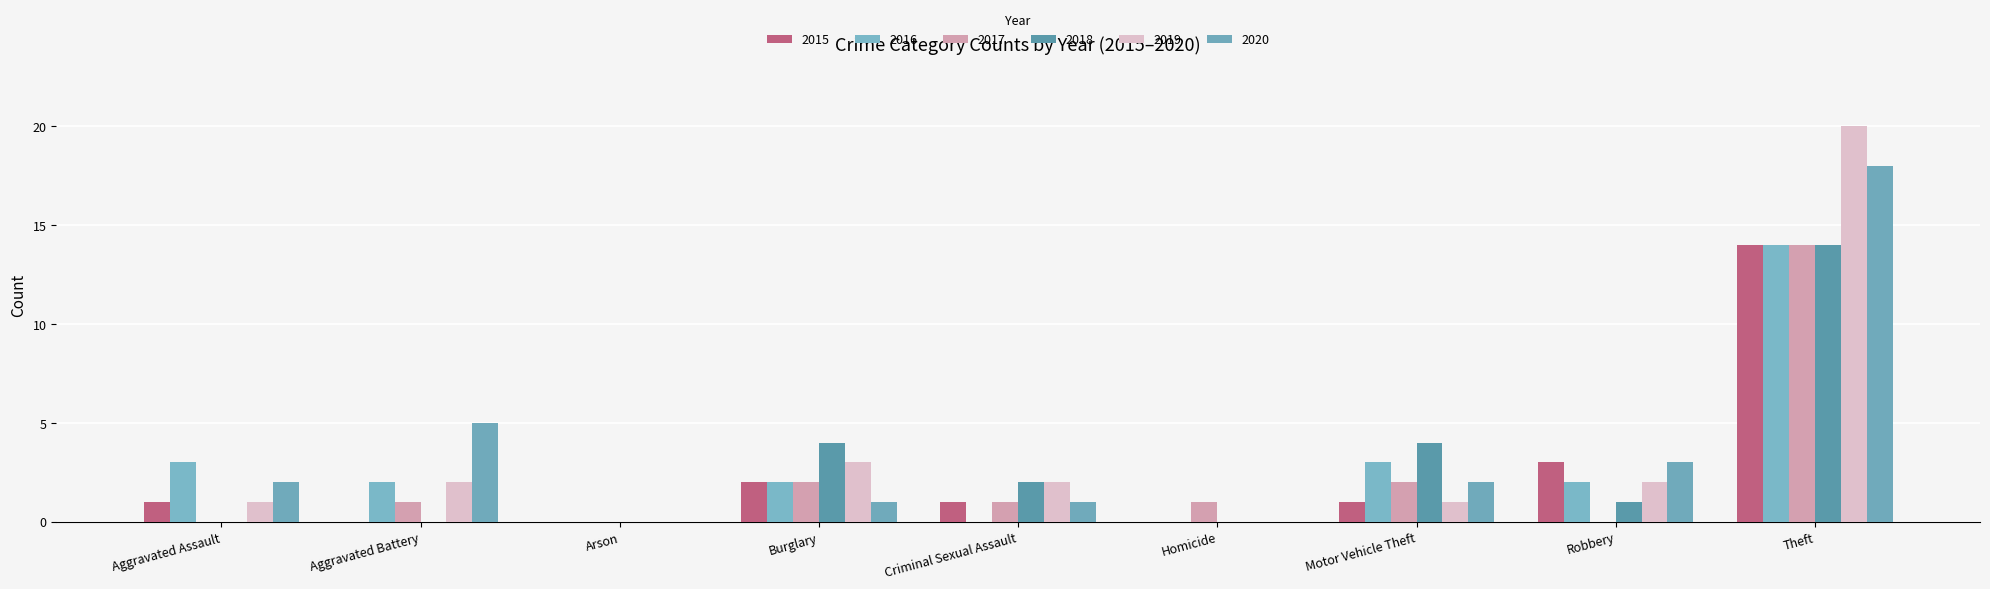

Reading left to right, extract all data points from this chart.

2015: Aggravated Assault=1	Aggravated Battery=0	Arson=0	Burglary=2	Criminal Sexual Assault=1	Homicide=0	Motor Vehicle Theft=1	Robbery=3	Theft=14
2016: Aggravated Assault=3	Aggravated Battery=2	Arson=0	Burglary=2	Criminal Sexual Assault=0	Homicide=0	Motor Vehicle Theft=3	Robbery=2	Theft=14
2017: Aggravated Assault=0	Aggravated Battery=1	Arson=0	Burglary=2	Criminal Sexual Assault=1	Homicide=1	Motor Vehicle Theft=2	Robbery=0	Theft=14
2018: Aggravated Assault=0	Aggravated Battery=0	Arson=0	Burglary=4	Criminal Sexual Assault=2	Homicide=0	Motor Vehicle Theft=4	Robbery=1	Theft=14
2019: Aggravated Assault=1	Aggravated Battery=2	Arson=0	Burglary=3	Criminal Sexual Assault=2	Homicide=0	Motor Vehicle Theft=1	Robbery=2	Theft=20
2020: Aggravated Assault=2	Aggravated Battery=5	Arson=0	Burglary=1	Criminal Sexual Assault=1	Homicide=0	Motor Vehicle Theft=2	Robbery=3	Theft=18